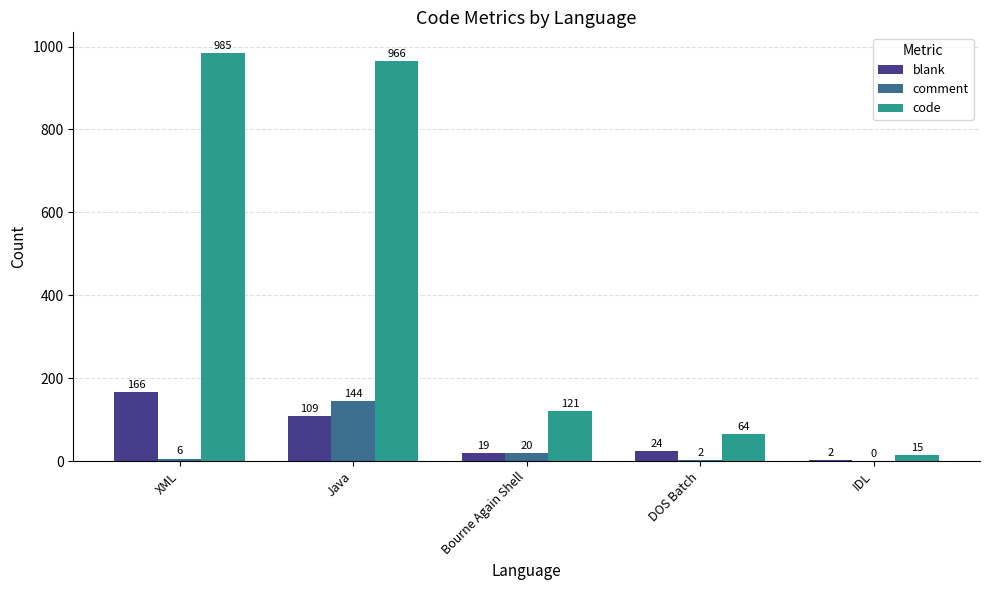

At which category is the sum across all series the highest?

Java